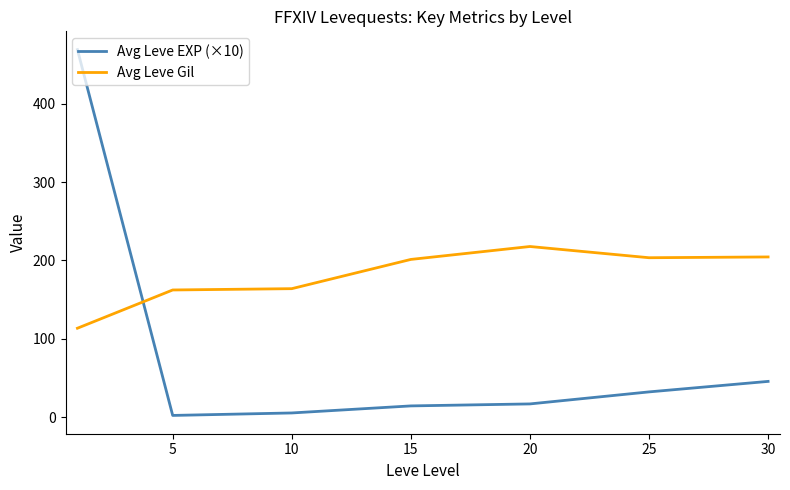

Rank the series by their maximum value, from lowest to highest.

Avg Leve Gil, Avg Leve EXP (×10)